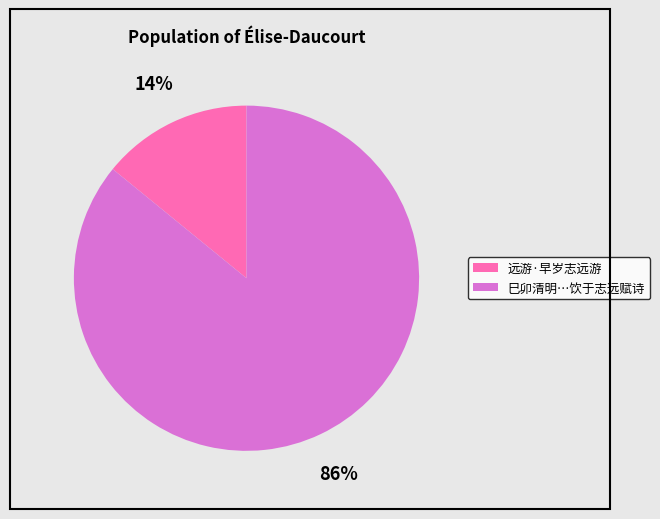

Count the number of slices in the pie.

2